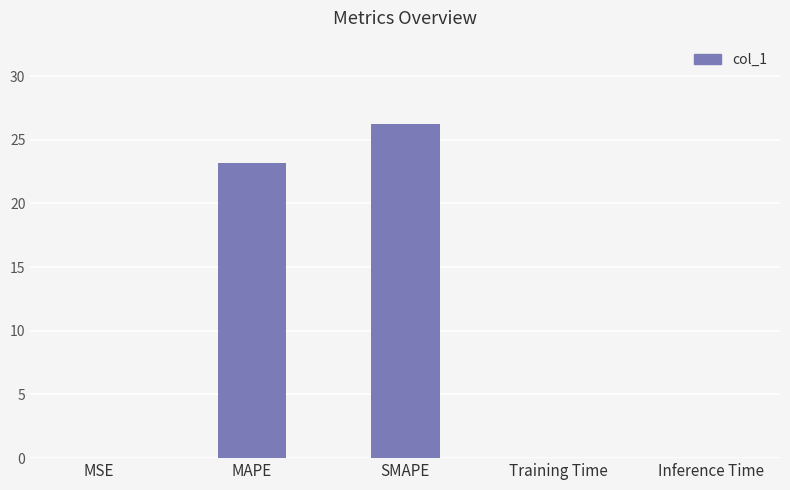

At which label is the value closest to 13?

MAPE